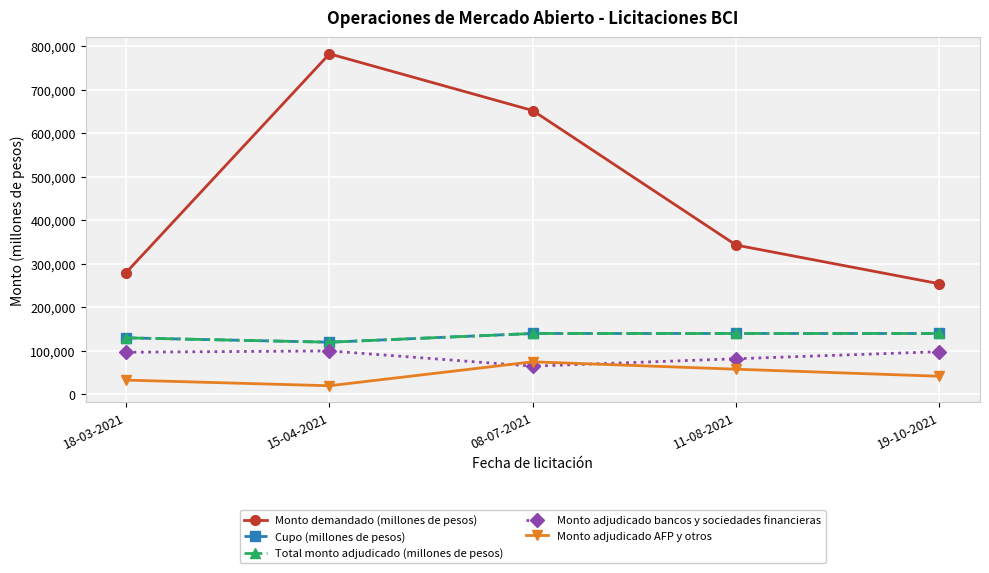

What is the label of the 3rd point from the right?

08-07-2021